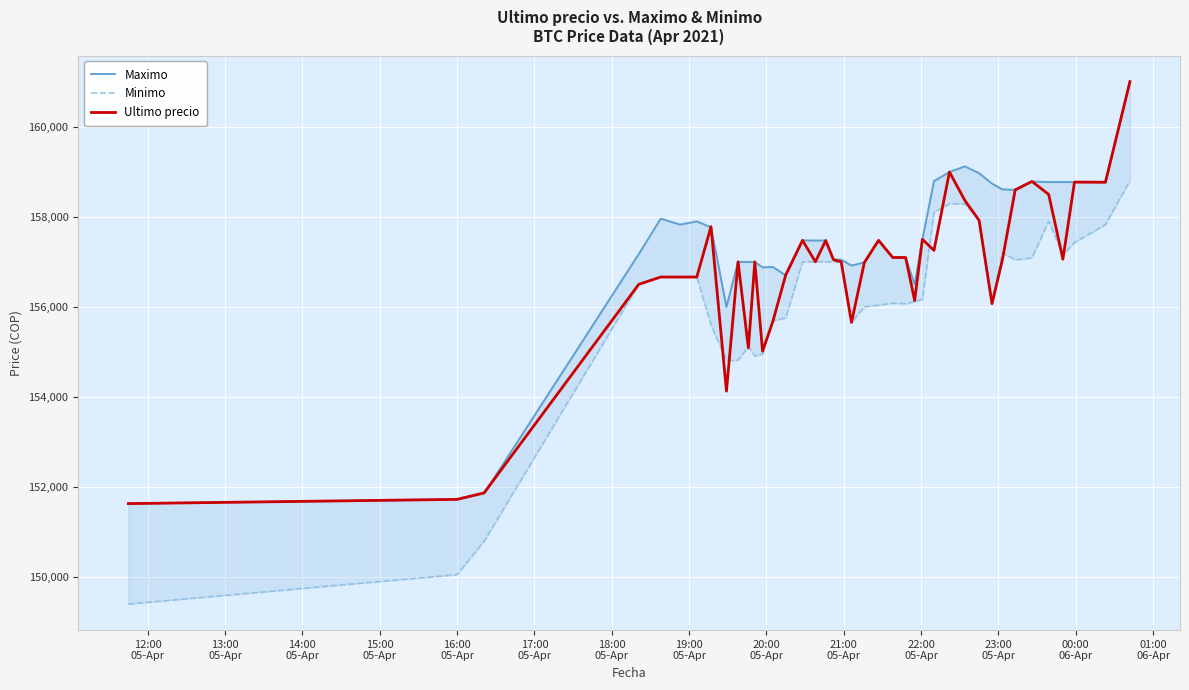

True or false: Maximo and Minimo cross at least once.

False